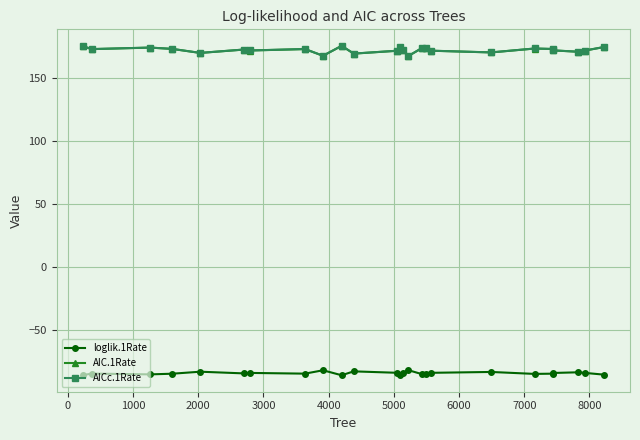

Does the chart display data point markers on the line(s)?

Yes